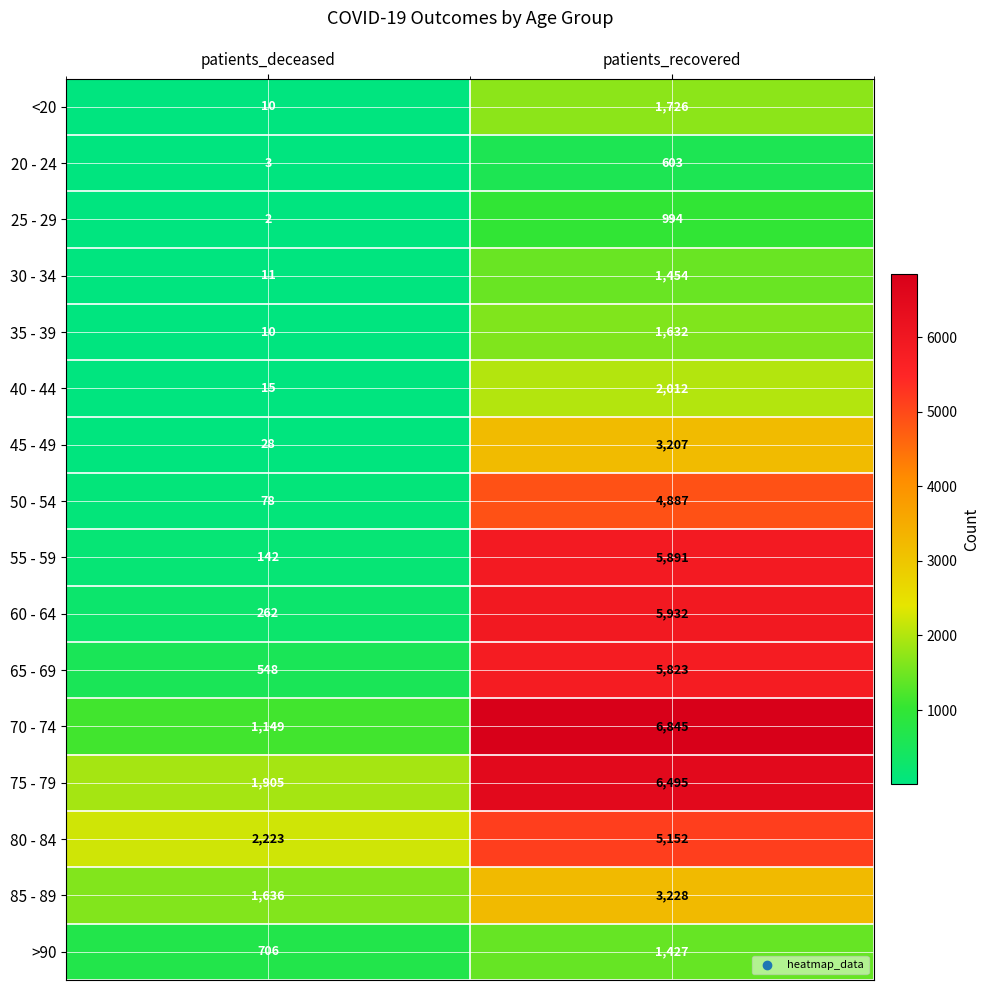

Read the 60 - 64 value at patients_recovered.

5932